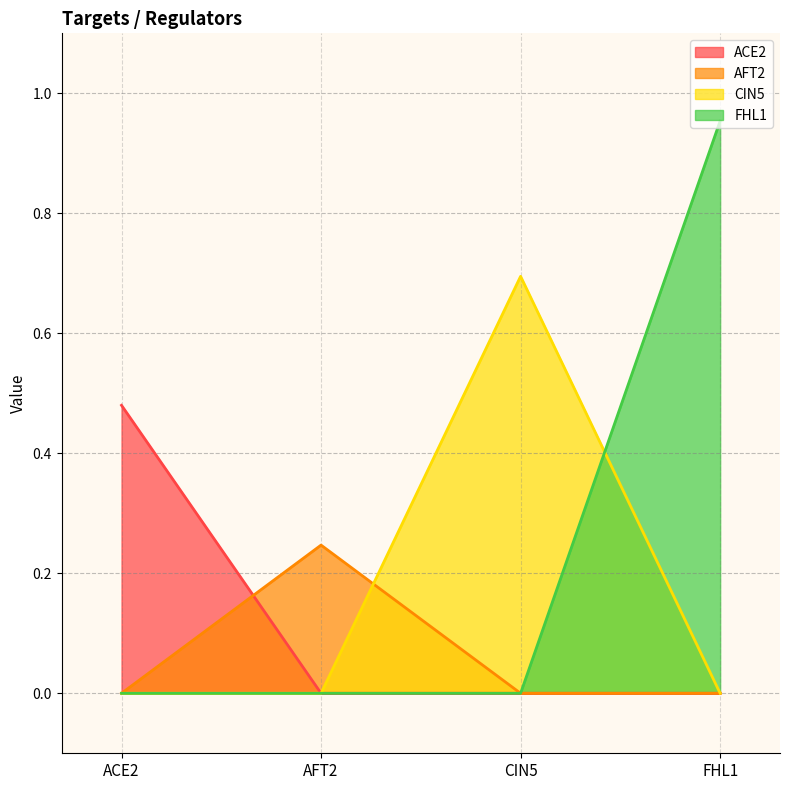

Does the chart display data point markers on the line(s)?

No